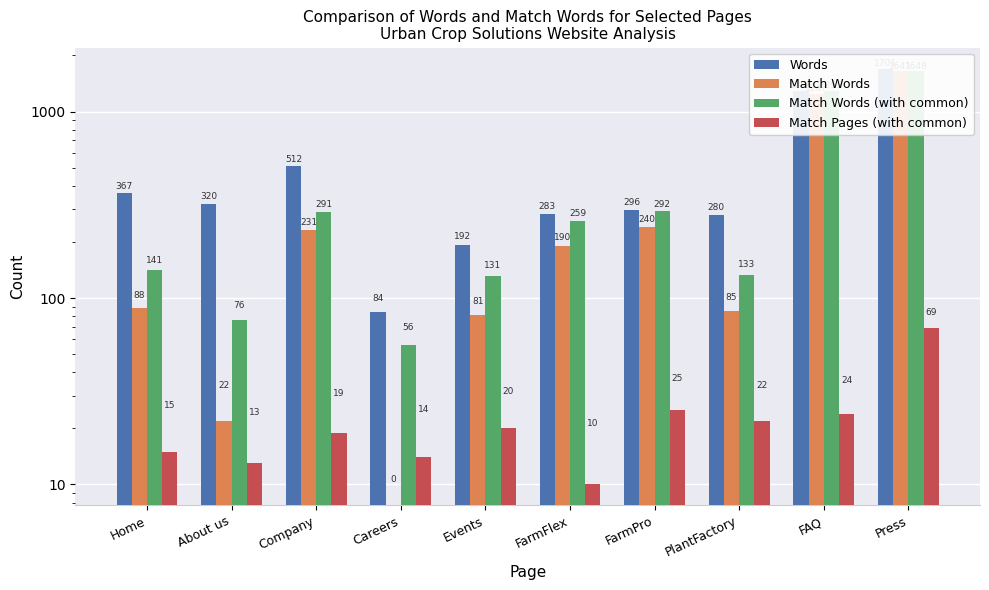

How many data points does each series have?

10